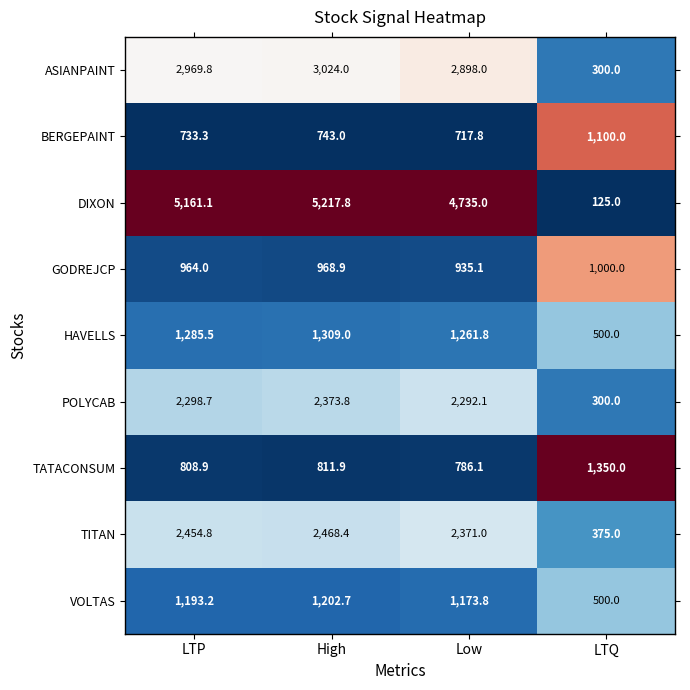

Which category has the highest value in the ASIANPAINT series?

High